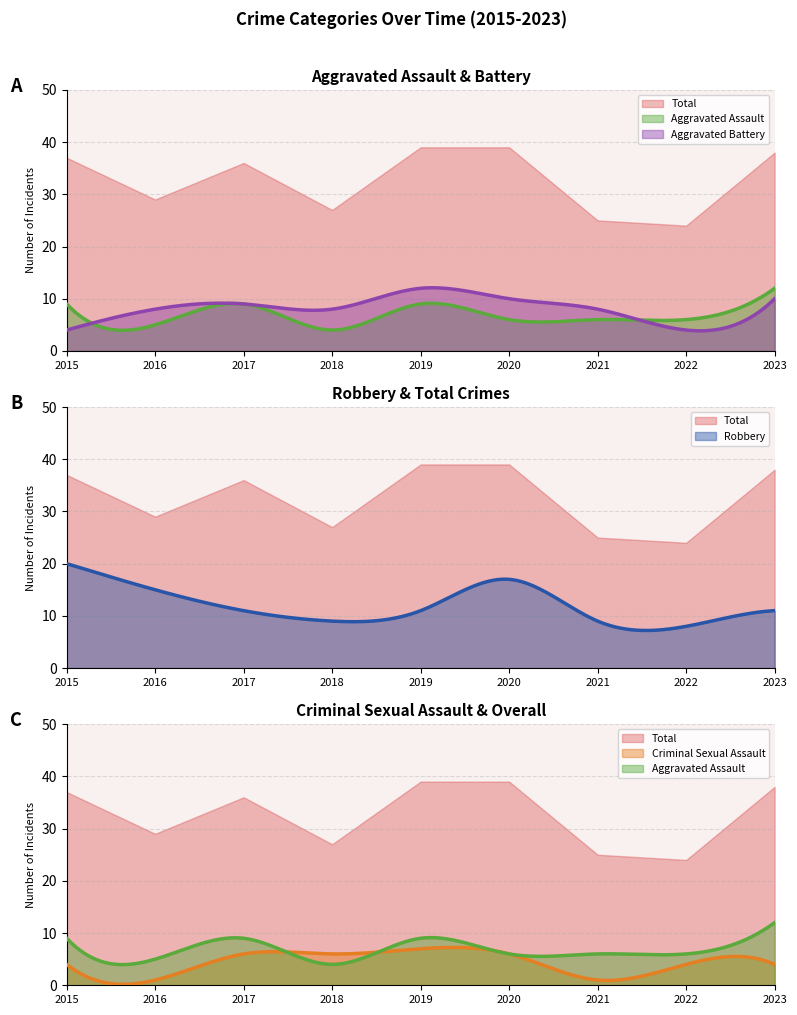

Which series ends up on top after the final intersection of Aggravated Assault and Aggravated Battery?

Aggravated Assault